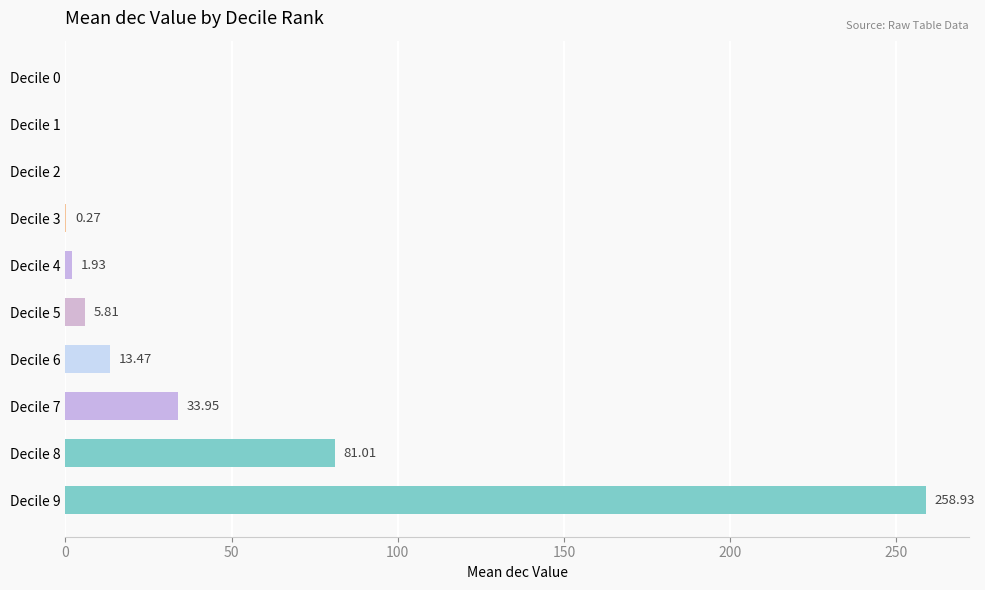

Approximately how many times larger is the value at Decile 6 compared to Decile 4?

7.0